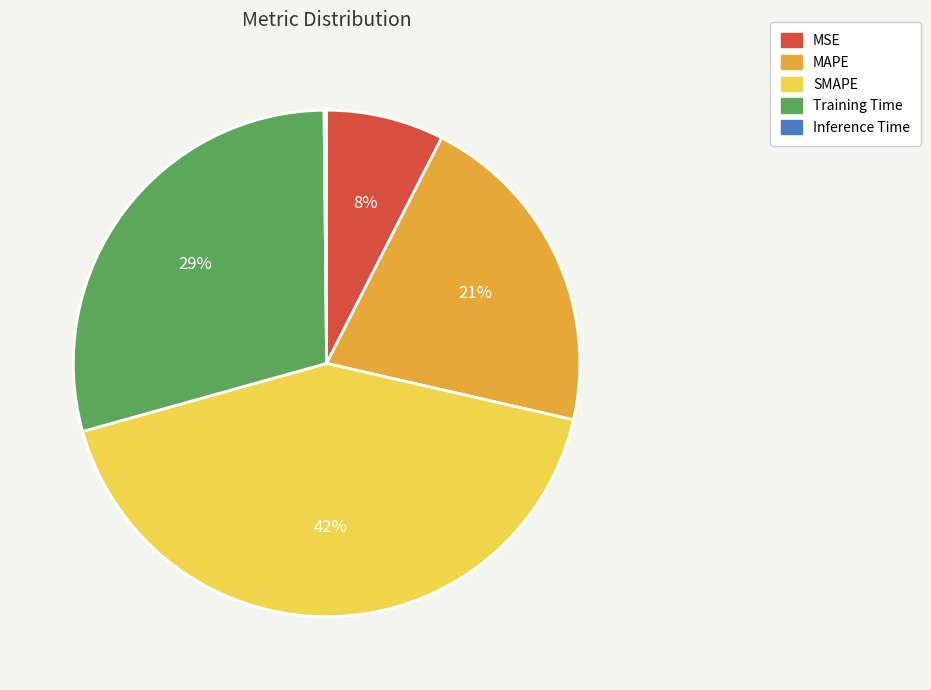

What is the ratio of the value at SMAPE to the value at Training Time?

1.4